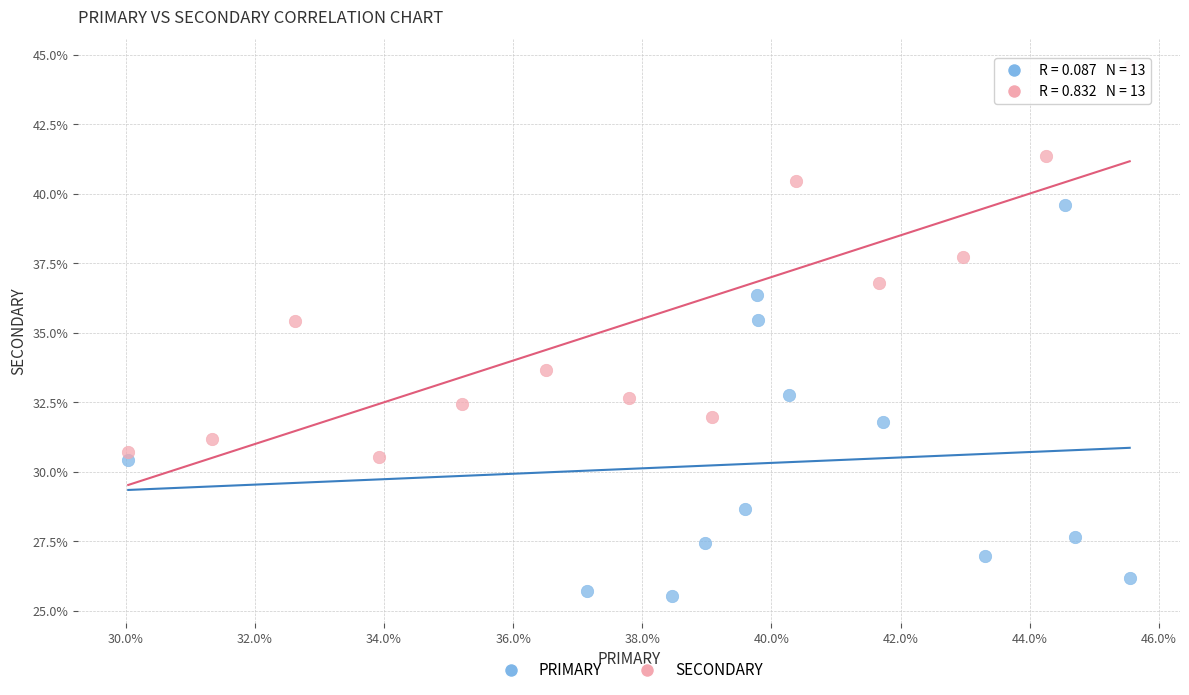

Which series contains the lowest Y value?

PRIMARY